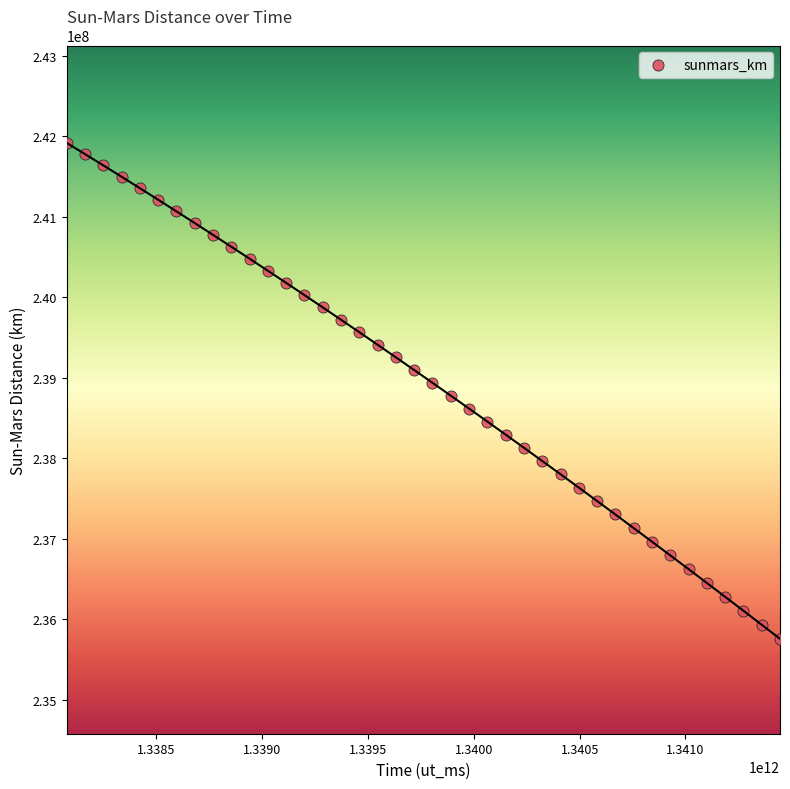

What is the range of Y values (max minus min)?

6160009.9